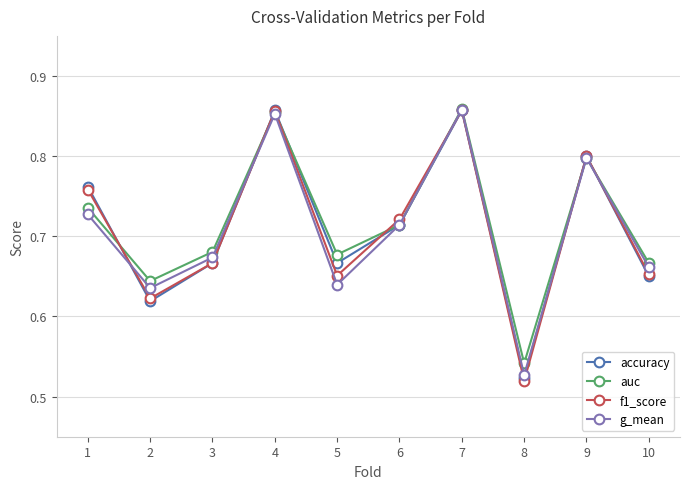

What is the total value across all series at 4?

3.4